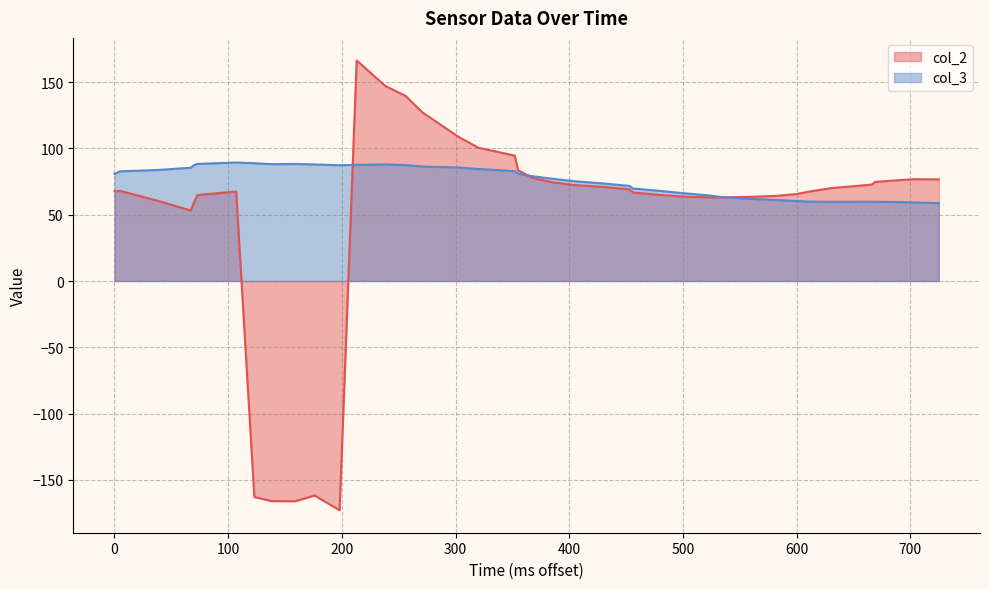

Which series has the largest range (max minus min)?

col_2